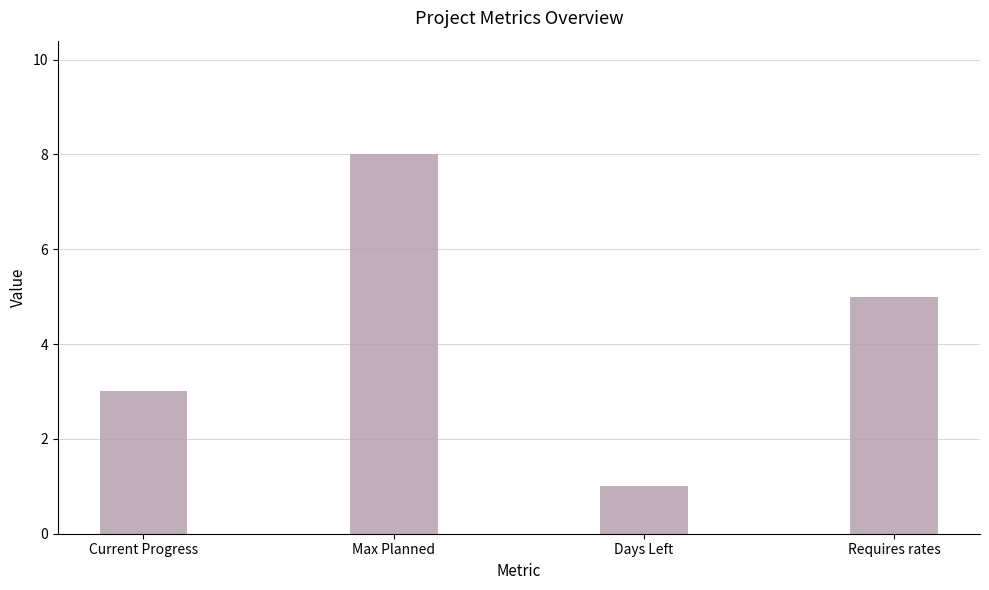

What value does the data have at Requires rates?

5